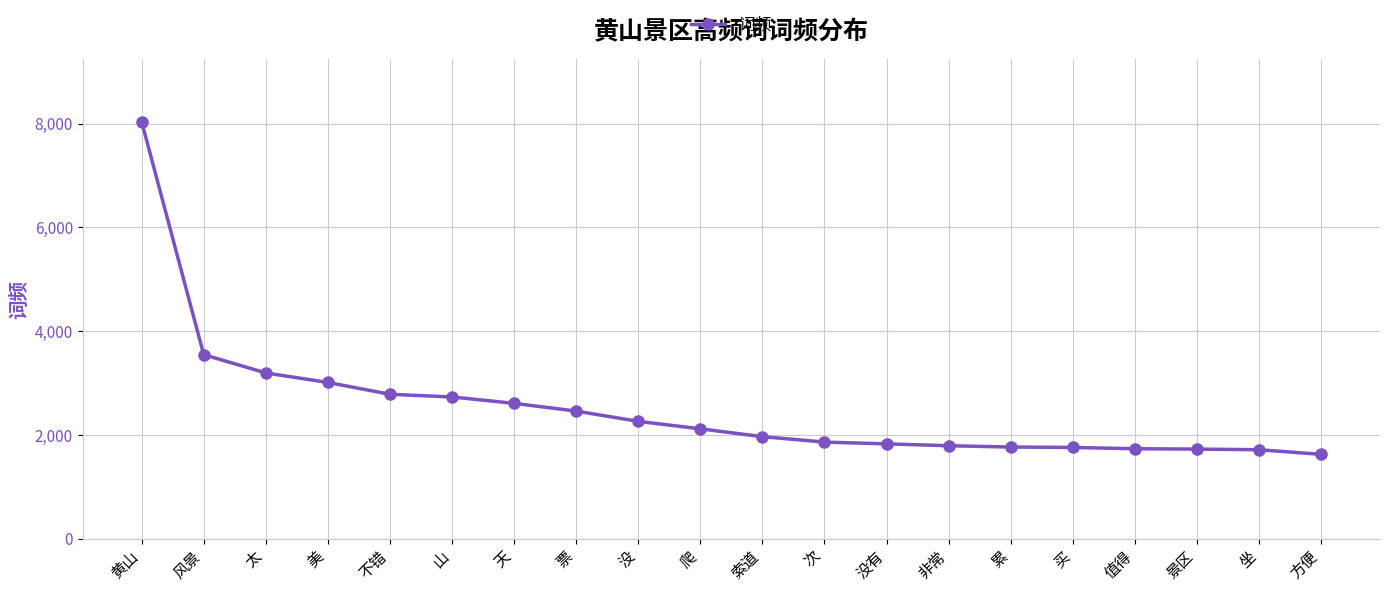

What is the sum of the values at 索道 and 值得?

3701